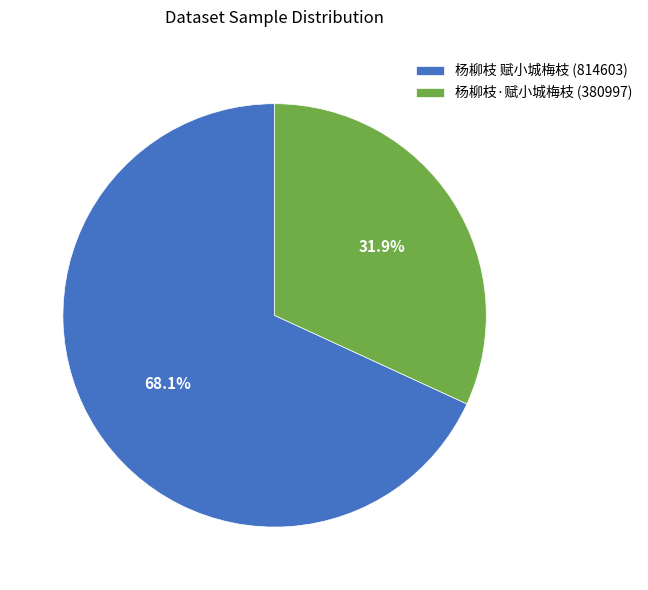

Rank the categories by value from lowest to highest.

杨柳枝·赋小城梅枝, 杨柳枝 赋小城梅枝